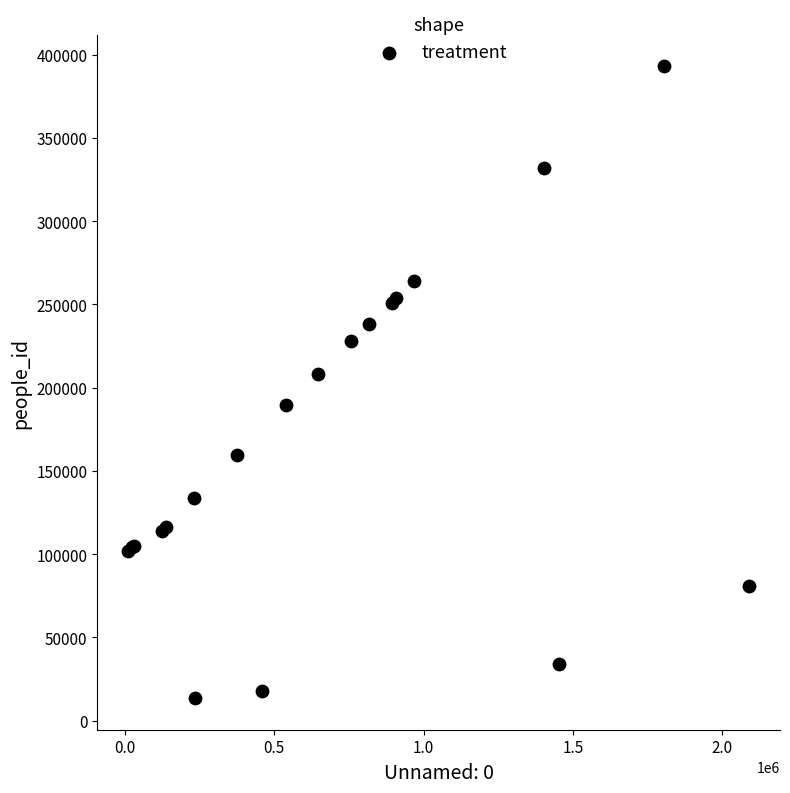

What Y value in the scatter plot is closest to 203241?

208341